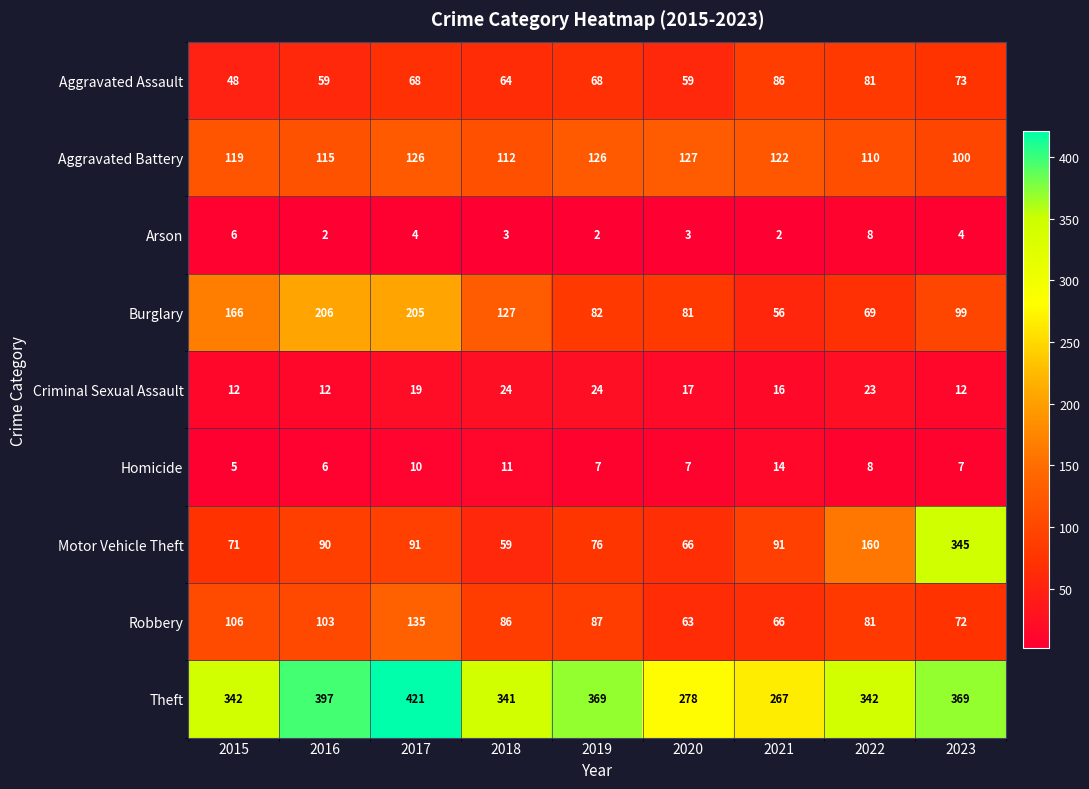

List the series in order of their peak value, lowest first.

Arson, Homicide, Criminal Sexual Assault, Aggravated Assault, Aggravated Battery, Robbery, Burglary, Motor Vehicle Theft, Theft